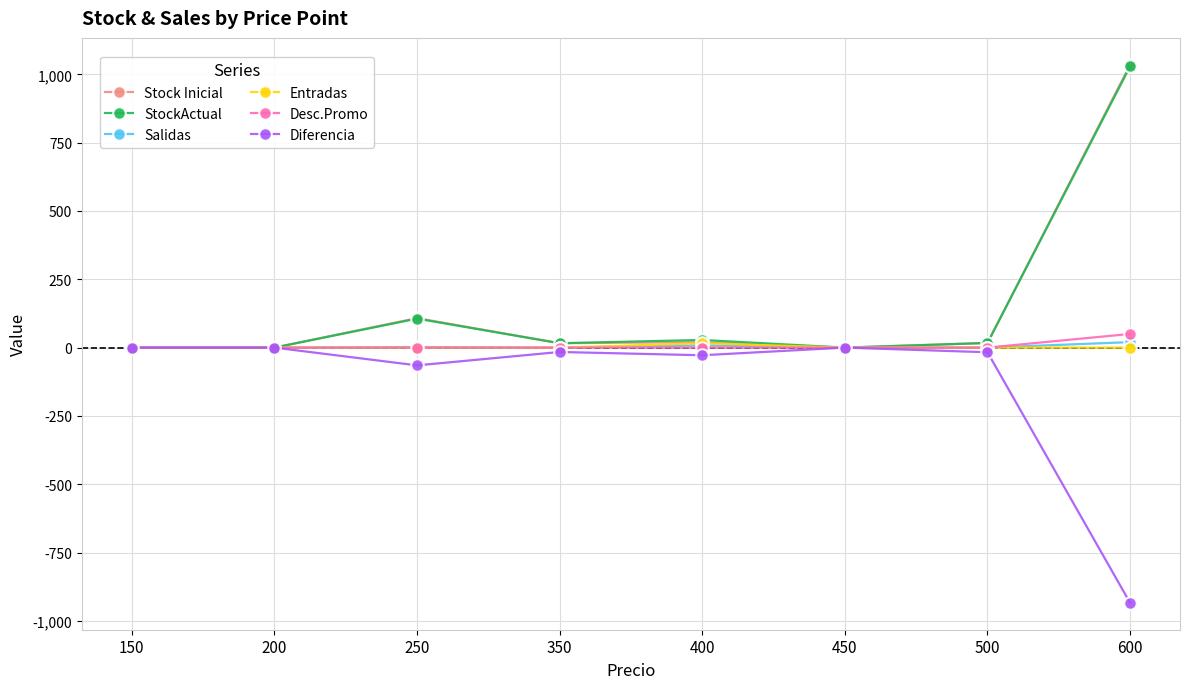

What is the minimum value shown in the chart?

-934